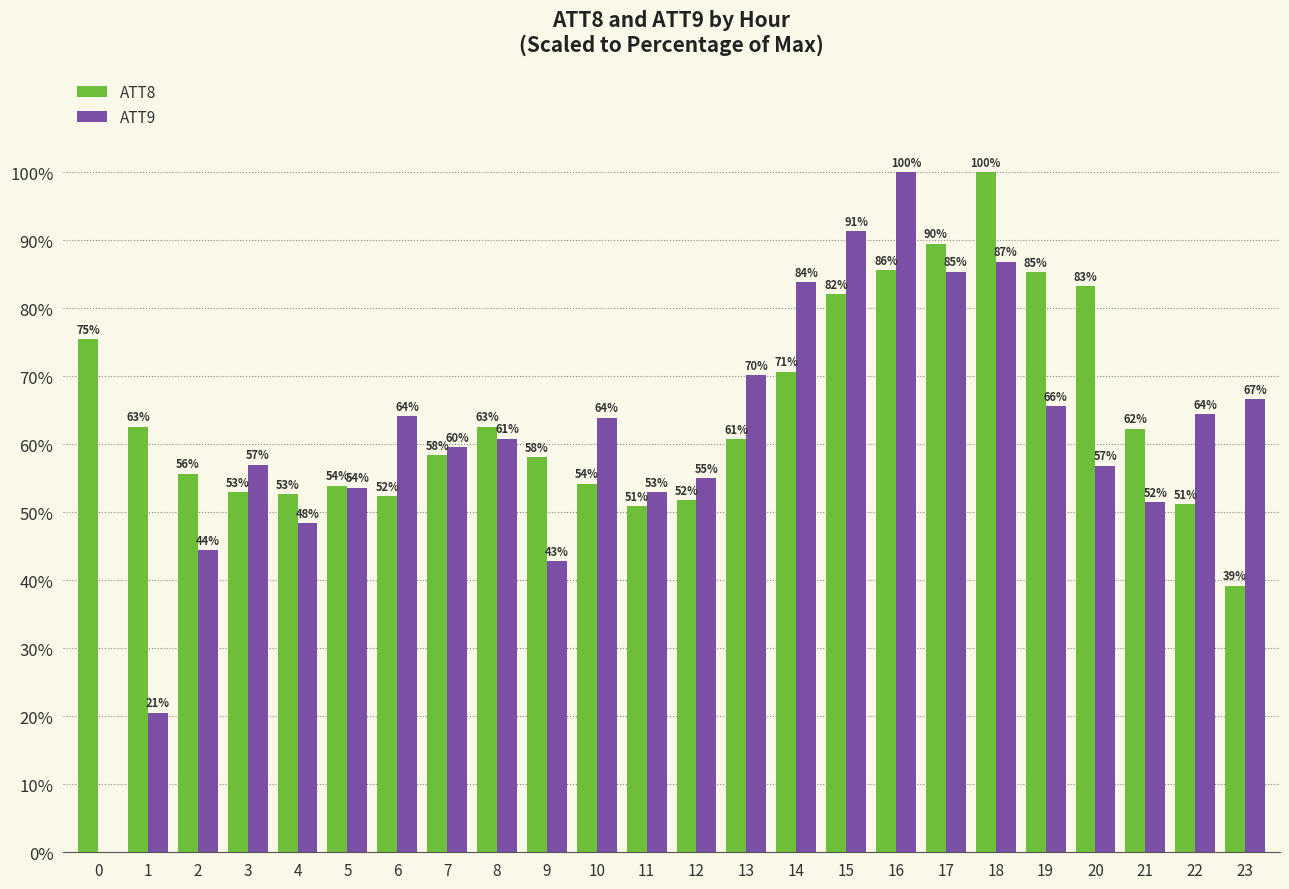

True or false: ATT8 has a value of 62.6 at 1.

True